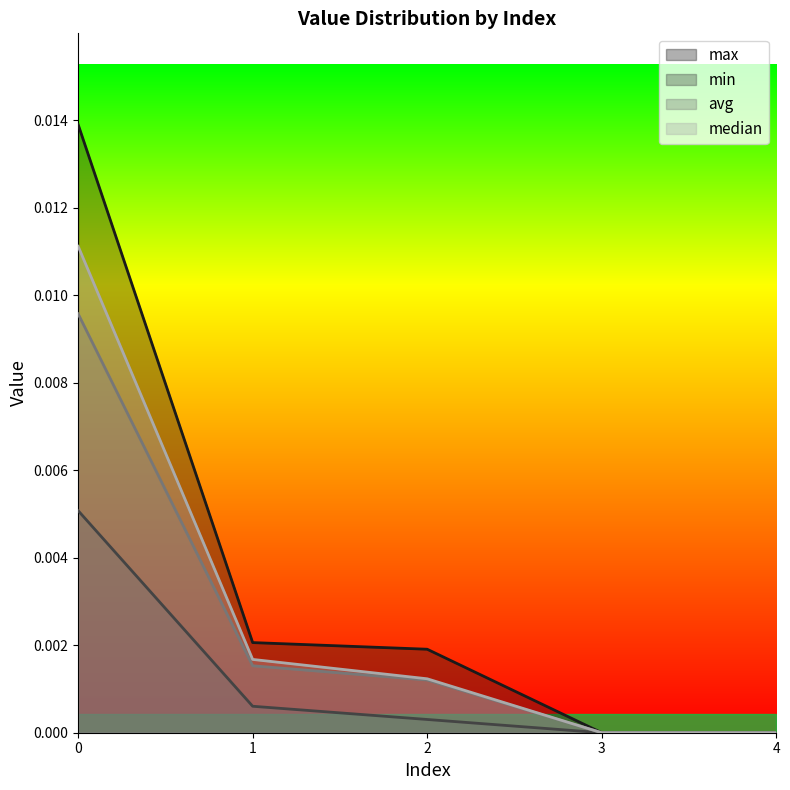

At which label does max reach its minimum?

3